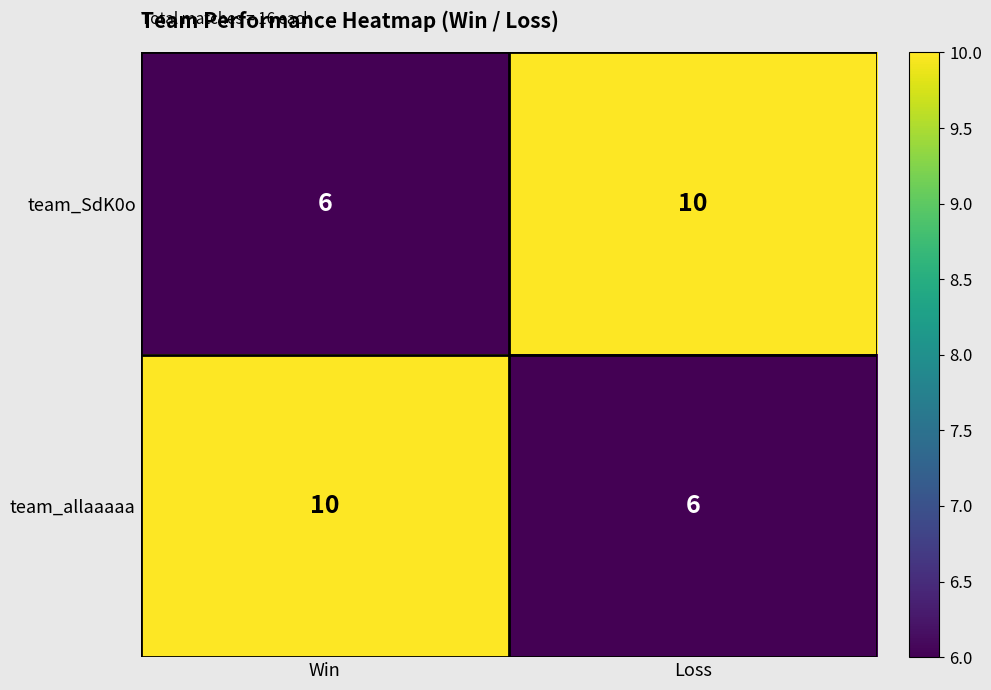

At which label does team_allaaaaa reach its minimum?

Loss